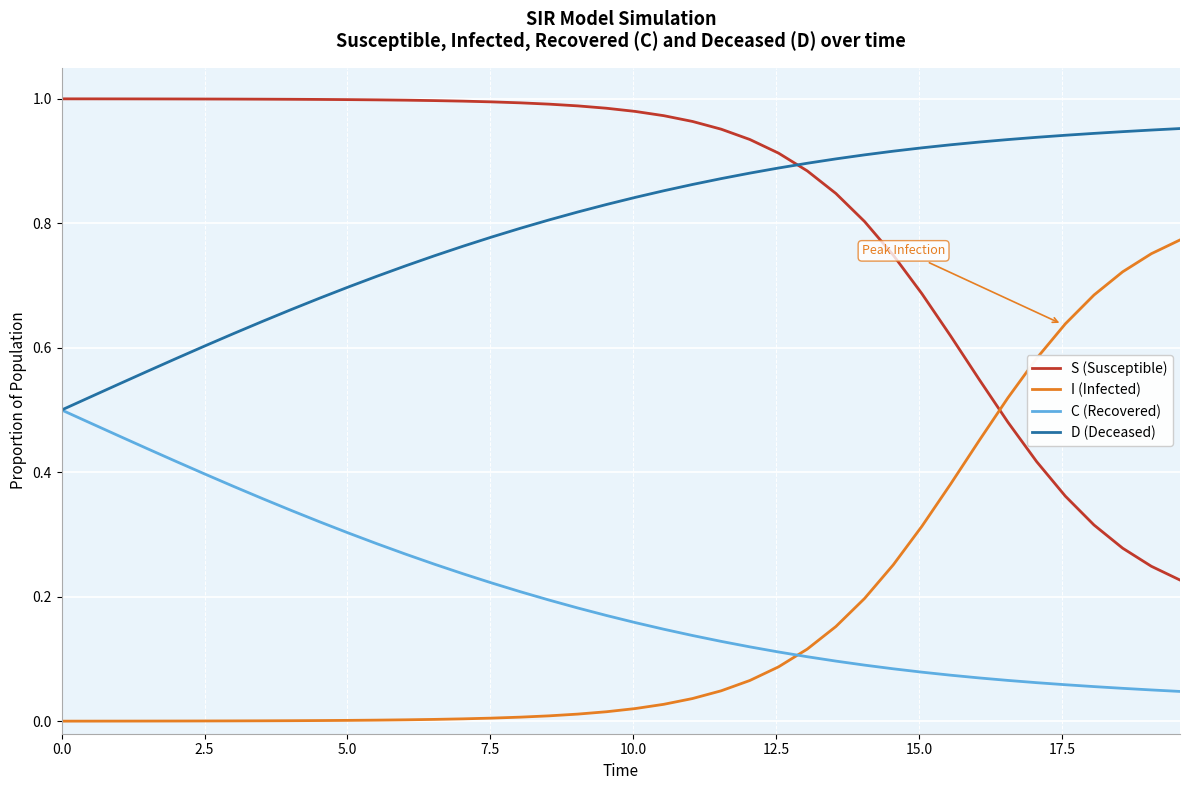

List the series in order of their peak value, lowest first.

C (Recovered), I (Infected), D (Deceased), S (Susceptible)